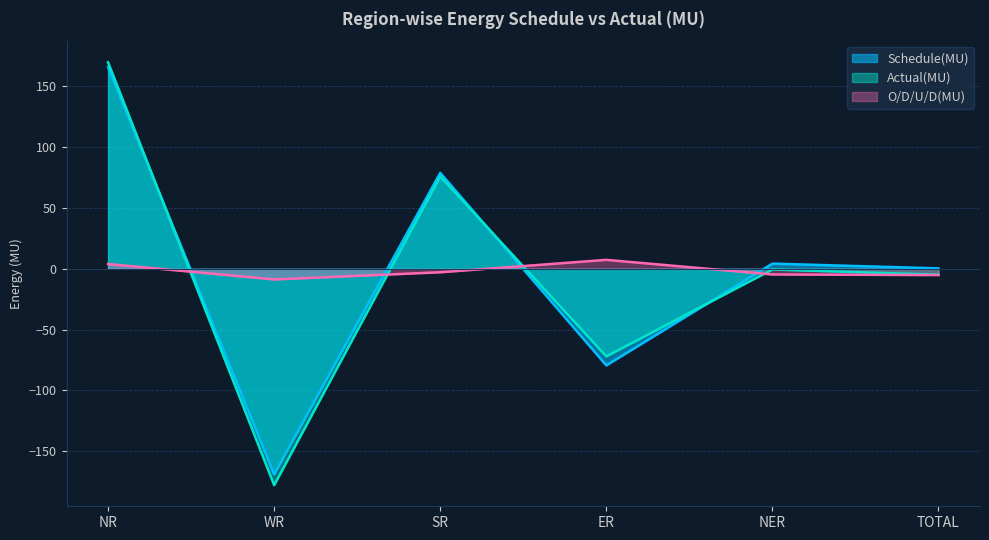

What value does the O/D/U/D(MU) series have at NR?

3.9